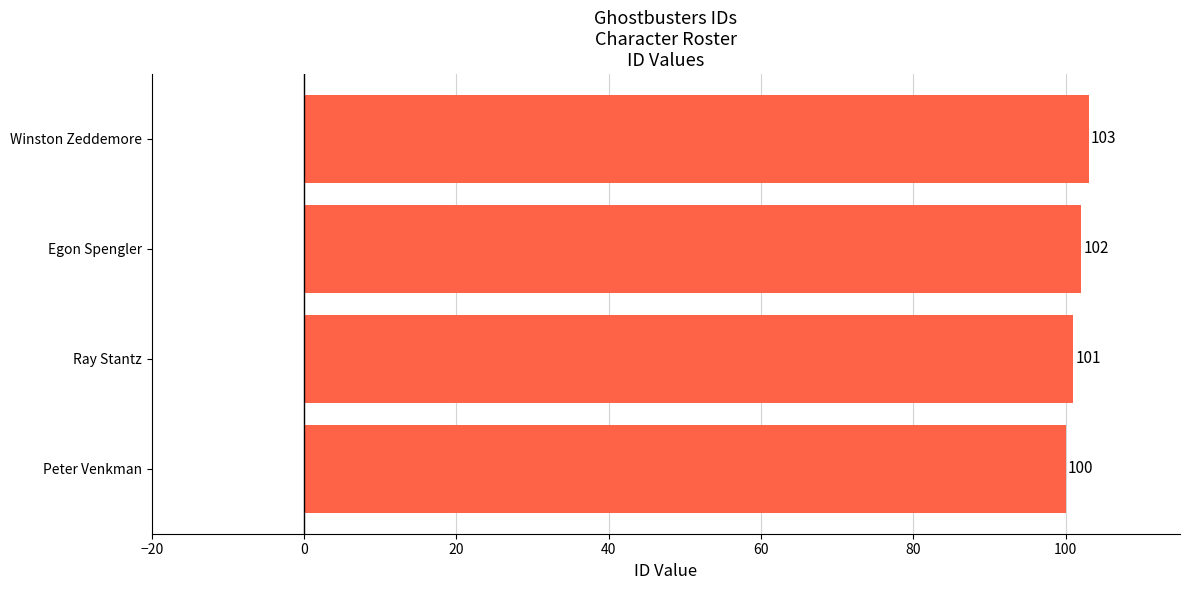

What is the greatest value displayed?

103